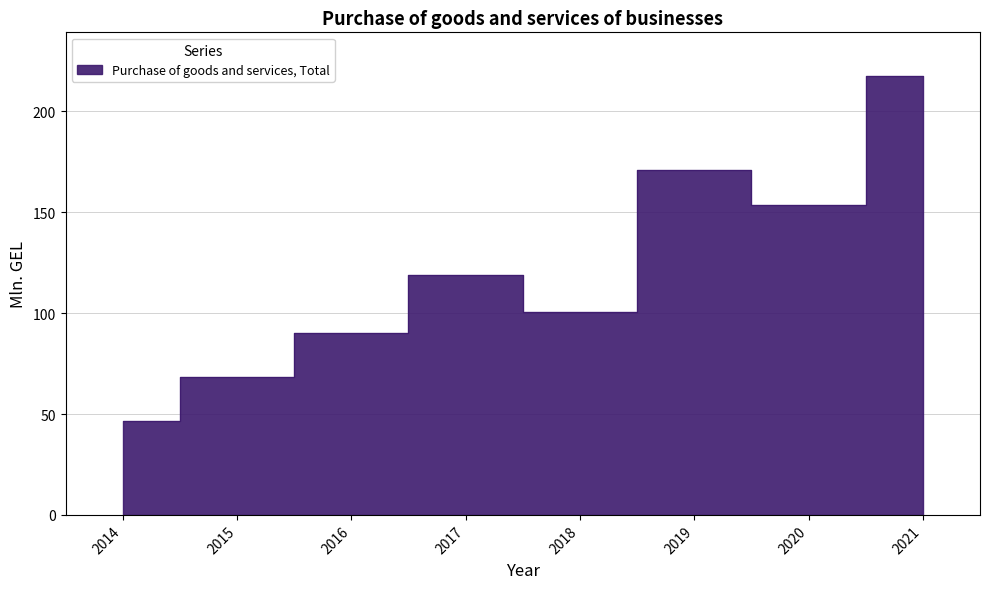

How many categories are shown in the chart?

8